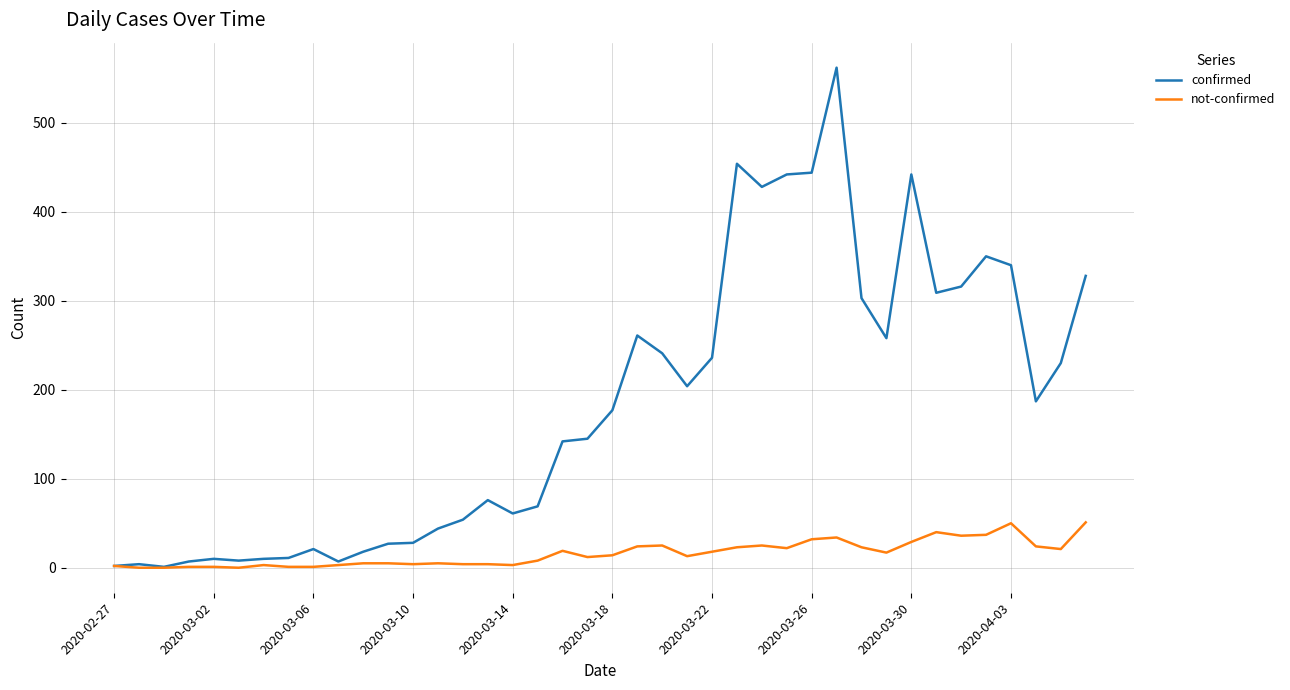

What is the maximum value for not-confirmed?

51